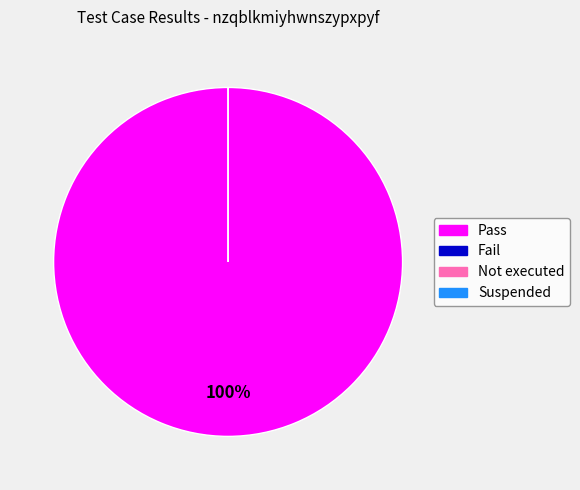

To the nearest percent, what is the combined percentage of Suspended and Pass?

100%